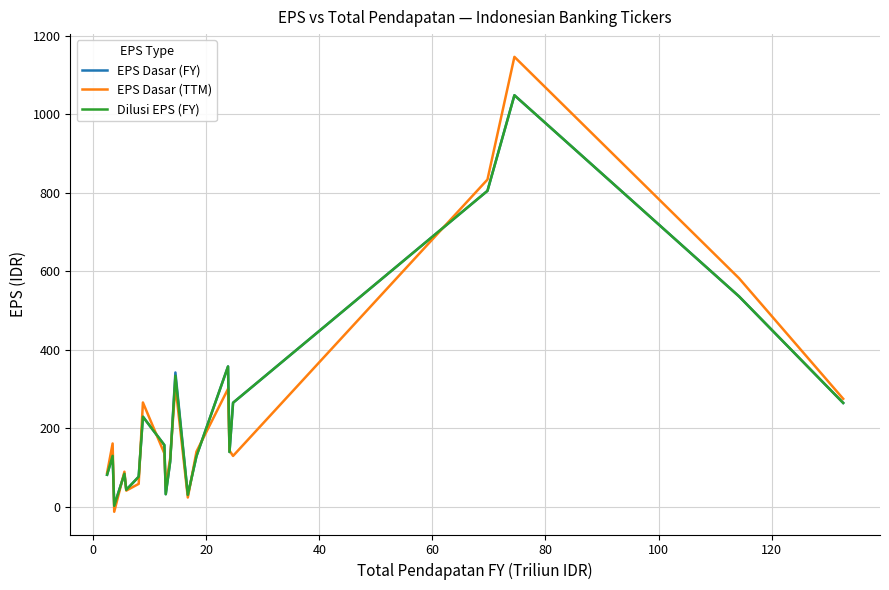

Is this an area chart (filled region under the line)?

No